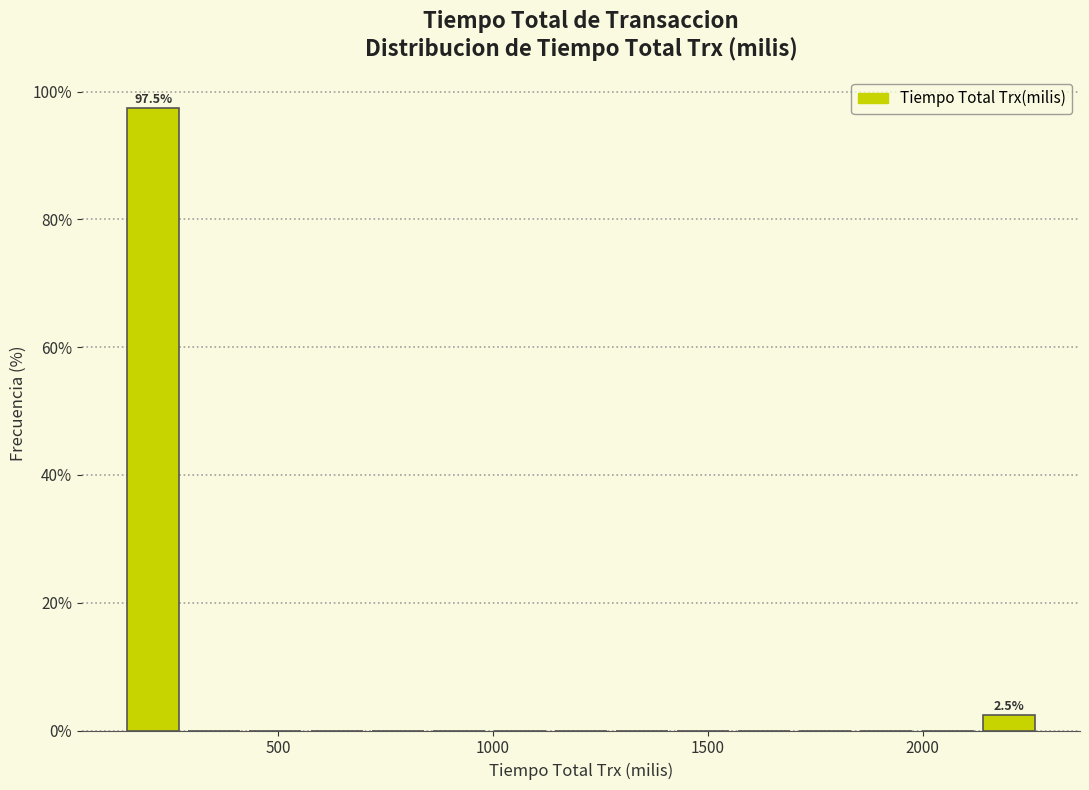

Read against the x-axis, roughly where is the centre of the tallest bar?

200